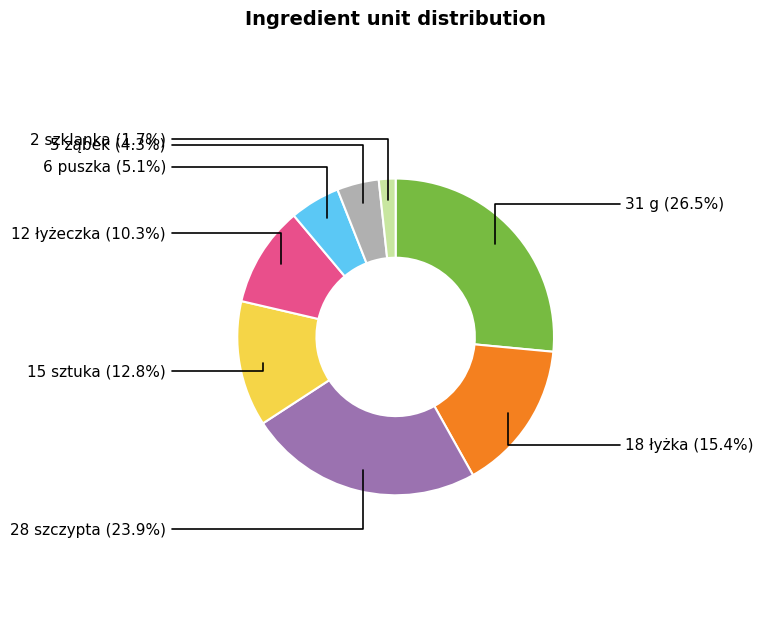

Is there a majority slice in this chart?

No